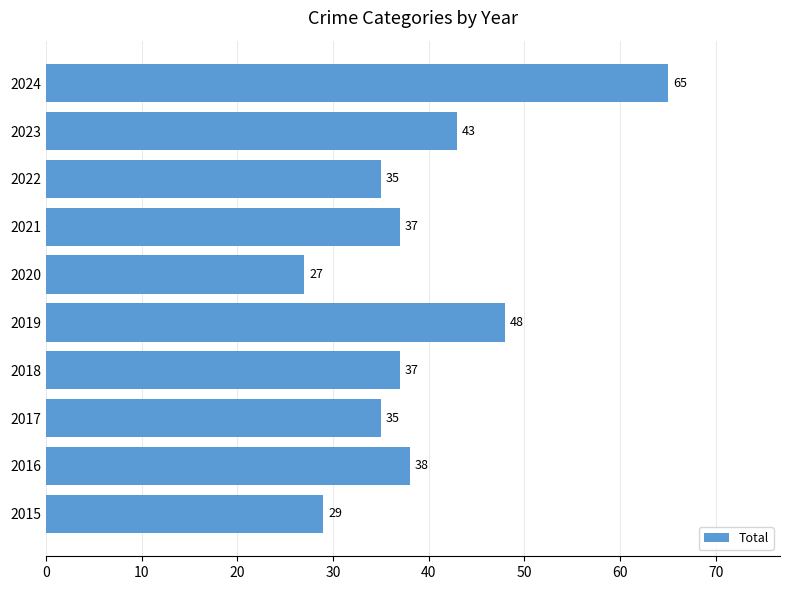

The chart shows a value of 51 at 2022. True or false?

False